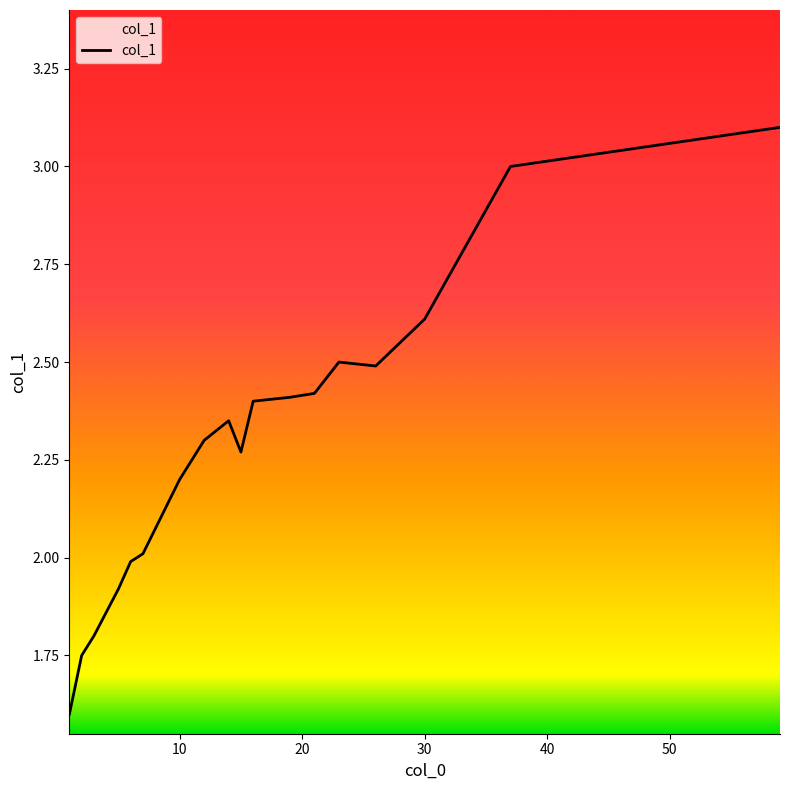

What is the greatest value displayed?

3.1